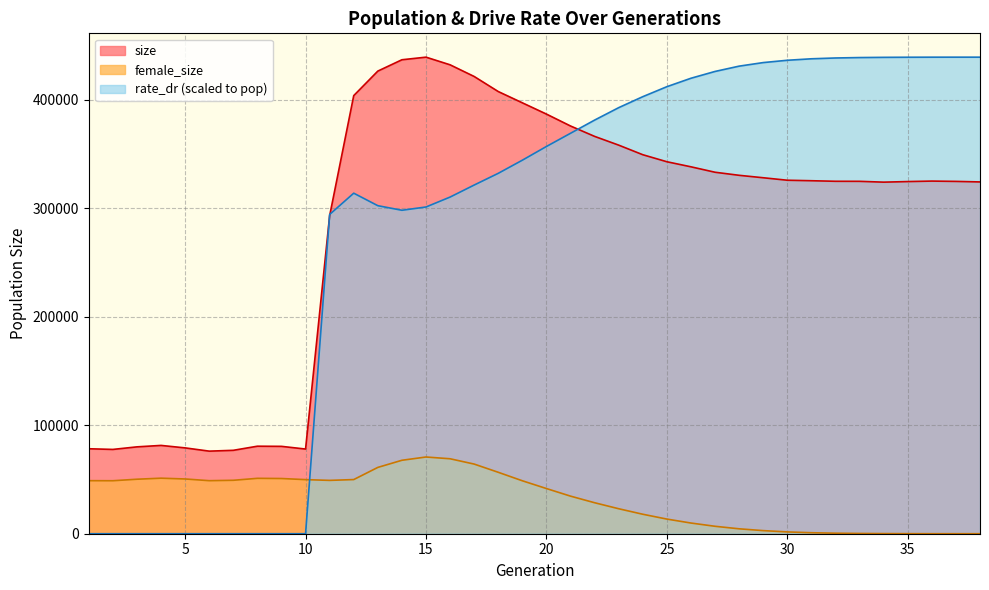

Reading left to right, extract all data points from this chart.

size: 78326.0	77706.0	80070.0	81400.0	79119.0	76123.0	76883.0	80674.0	80533.0	78053.0	293122.0	403859.0	426451.0	436900.0	439295.0	432244.0	421478.0	407593.0	397205.0	386815.0	375845.0	366262.0	358196.0	349367.0	342892.0	338215.0	333210.0	330387.0	328135.0	325841.0	325393.0	324880.0	324836.0	324079.0	324613.0	325061.0	324772.0	324286.0
female_size: 48901.0	48844.0	50235.0	51189.0	50469.0	48894.0	49258.0	51058.0	50890.0	49865.0	49165.0	49918.0	61129.0	67699.0	70717.0	69089.0	64199.0	56625.0	48807.0	41643.0	34646.0	28562.0	23027.0	17950.0	13500.0	9848.0	6853.0	4525.0	2858.0	1666.0	912.0	475.0	243.0	116.0	51.0	11.0	2.0	0.0
rate_dr: 0.0	0.0	0.0	0.0	0.0	0.0	0.0	0.0	0.0	0.0	294319.3	313901.3	302384.8	298153.9	301182.8	310322.8	321410.6	332207.6	344319.4	356960.6	369121.6	381290.0	392751.3	402870.0	412075.8	419856.2	426129.8	431018.2	434299.8	436429.9	437791.3	438539.0	438929.9	439125.4	439224.7	439280.1	439292.4	439295.0